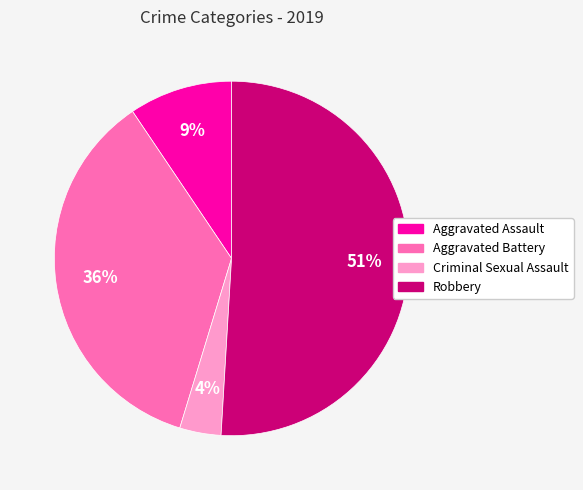

Is the sum of Aggravated Battery and Aggravated Assault greater than half?

No